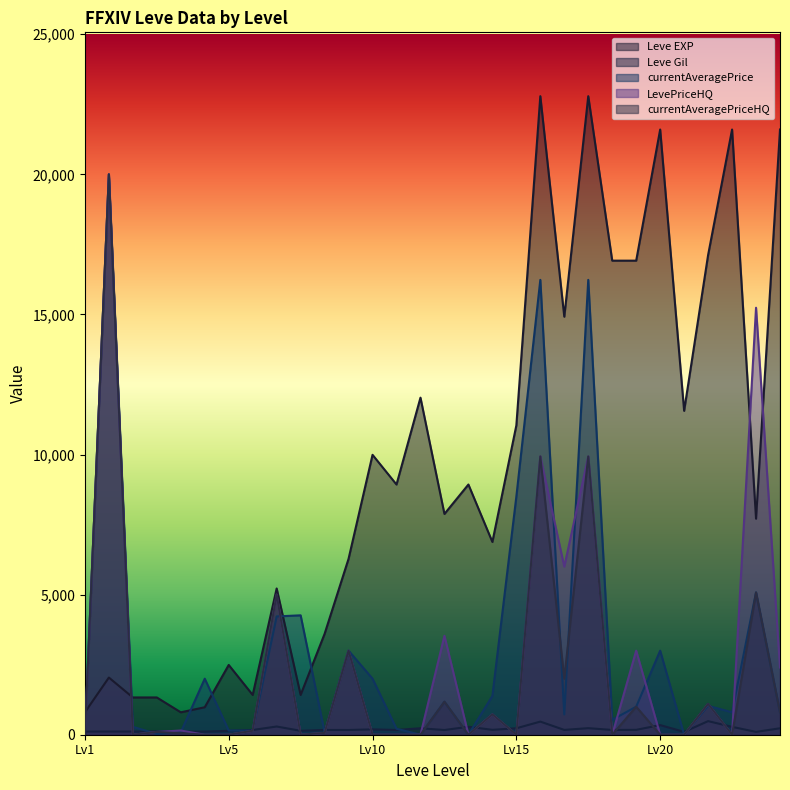

What is the minimum value for Leve Gil?

101.0